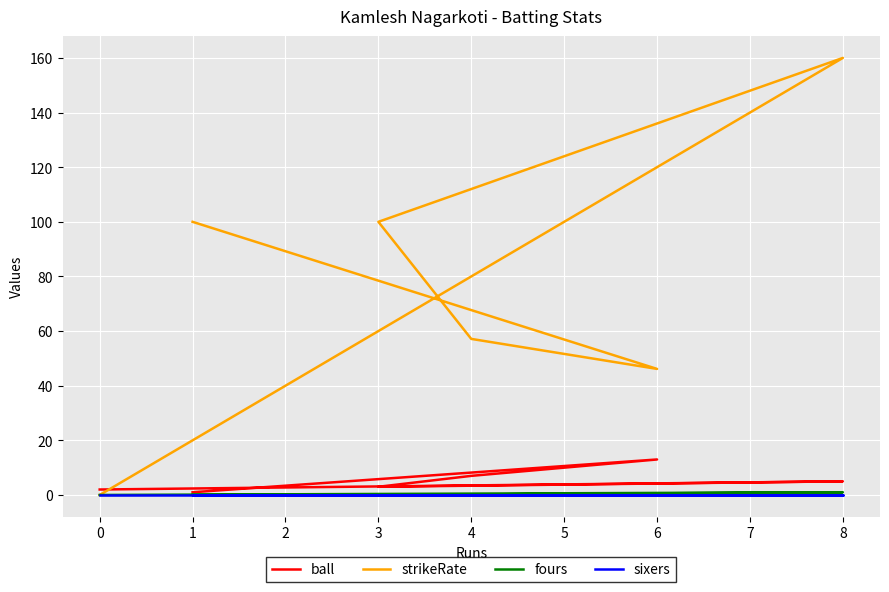

Which series has the largest range (max minus min)?

strikeRate